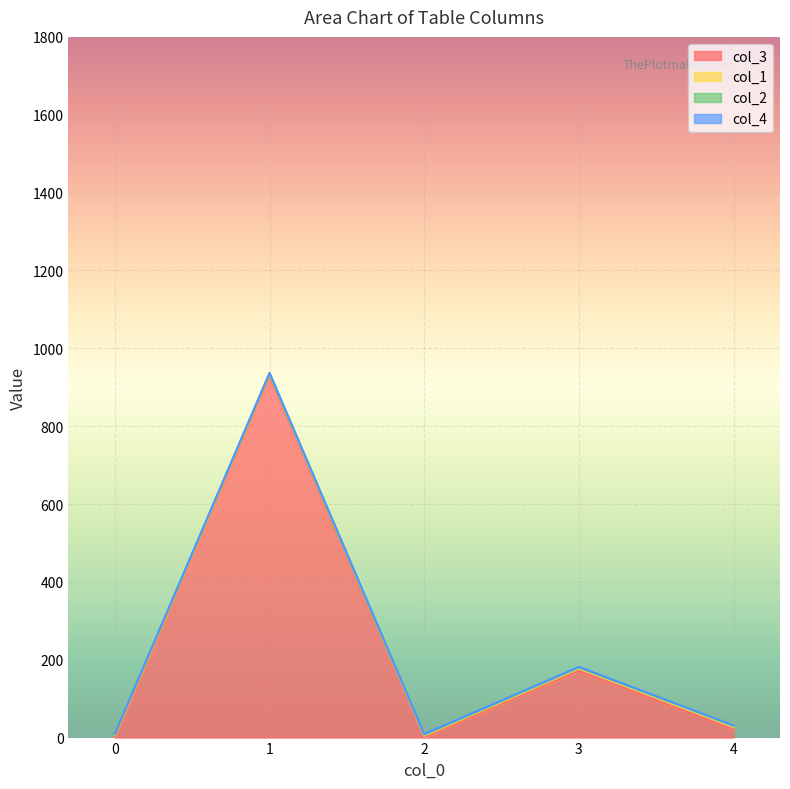

List the series in order of their peak value, lowest first.

col_2, col_4, col_1, col_3